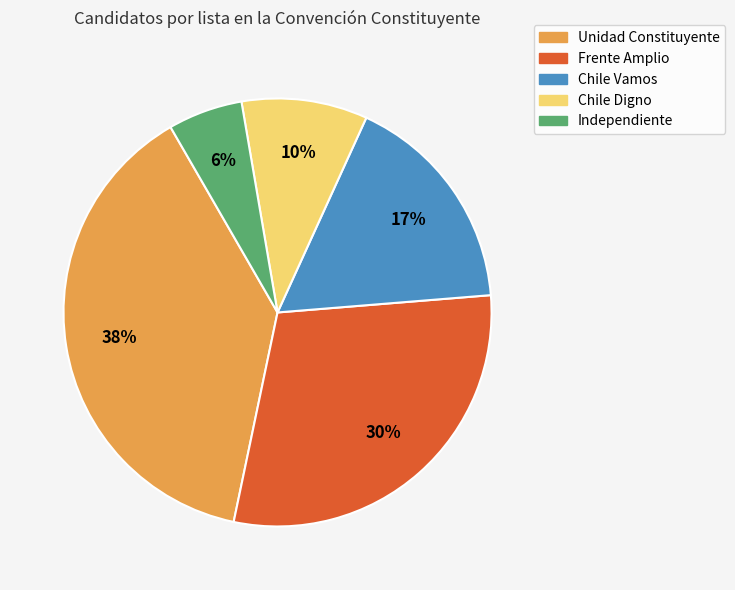

To the nearest percent, what is the difference between the Frente Amplio and Chile Digno slice percentages?

20%